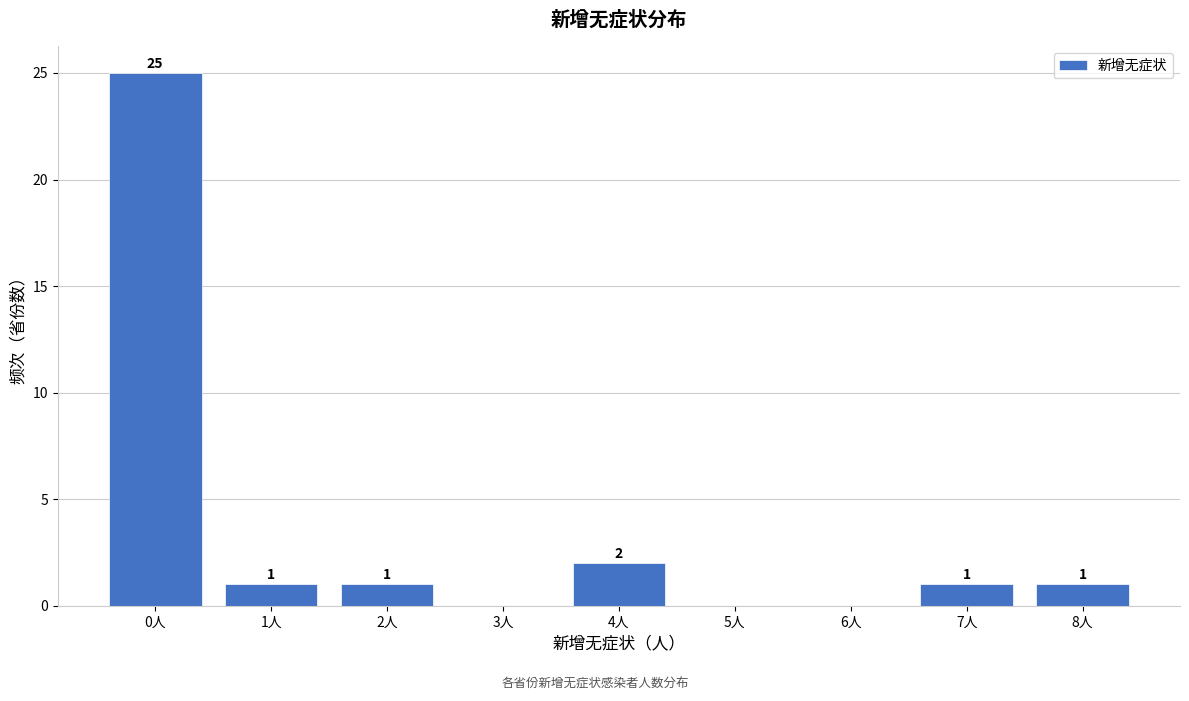

Which range on the x-axis has the tallest bar?

-0.5 to 0.5